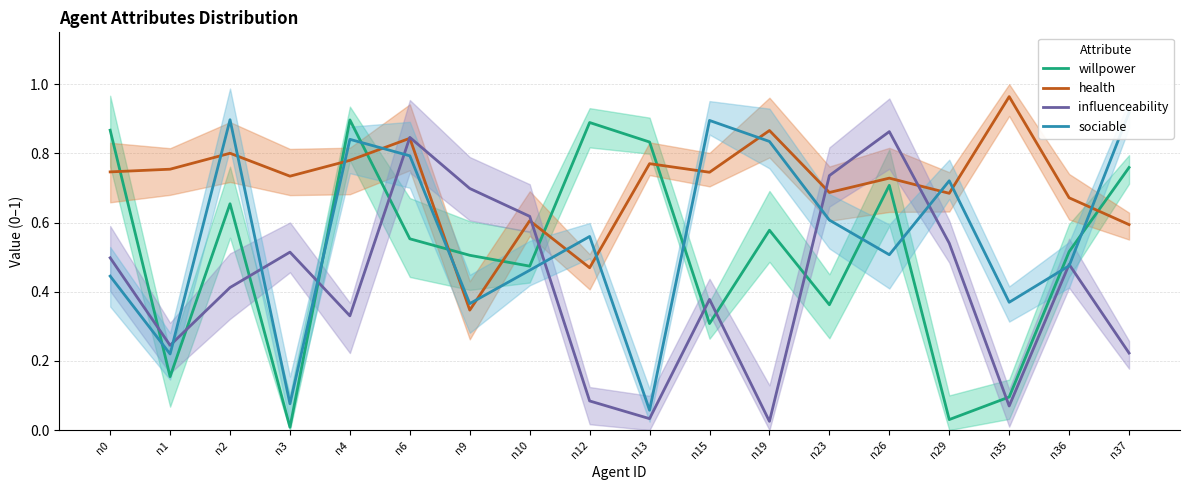

What is the maximum value shown in the chart?

1.0